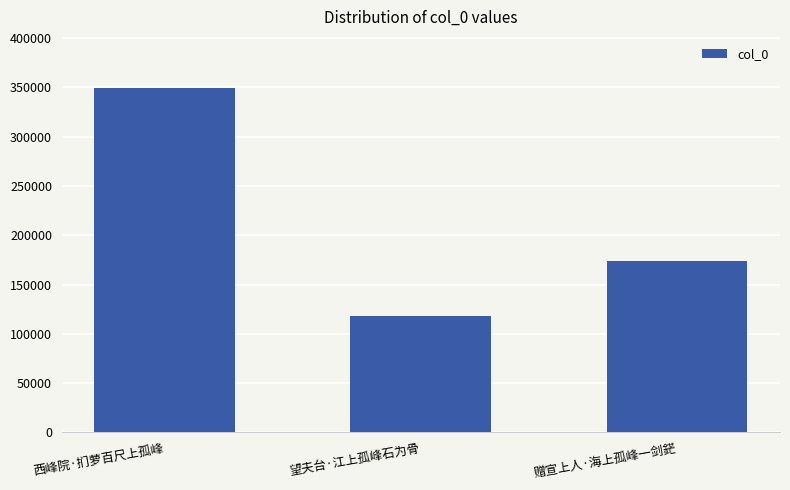

Does the chart contain stacked bars?

No